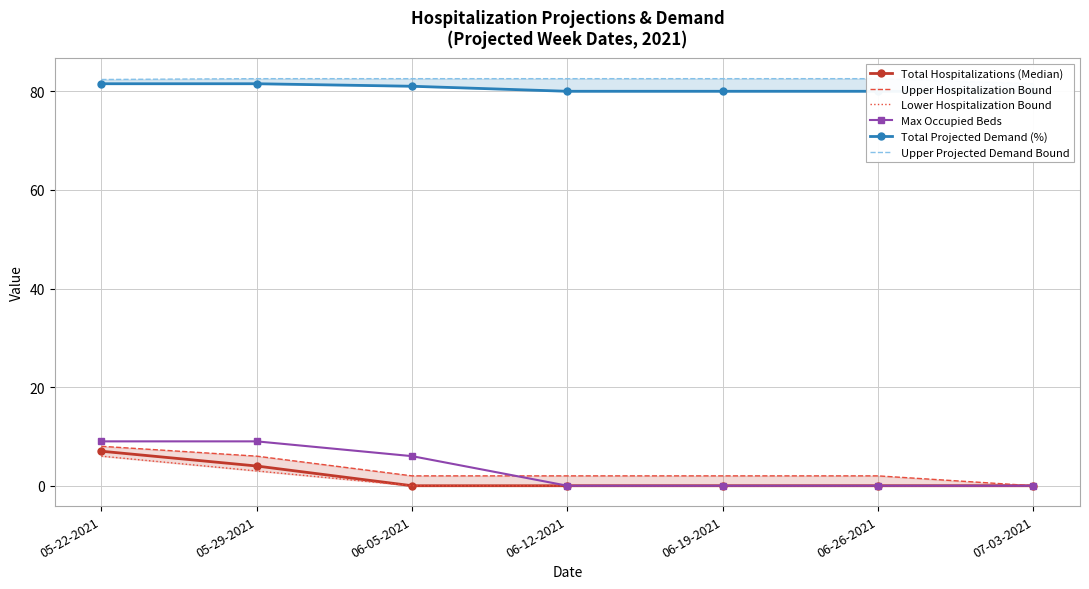

Reading left to right, list all the values displayed in this chart.

Total Hospitalizations (Median): 05-22-2021=7.0	05-29-2021=4.0	06-05-2021=0.0	06-12-2021=0.0	06-19-2021=0.0	06-26-2021=0.0	07-03-2021=0.0
Upper Hospitalization Bound: 05-22-2021=8.0	05-29-2021=6.0	06-05-2021=2.0	06-12-2021=2.0	06-19-2021=2.0	06-26-2021=2.0	07-03-2021=0.0
Lower Hospitalization Bound: 05-22-2021=6.0	05-29-2021=3.0	06-05-2021=0.0	06-12-2021=0.0	06-19-2021=0.0	06-26-2021=0.0	07-03-2021=0.0
Max Occupied Beds: 05-22-2021=9.0	05-29-2021=9.0	06-05-2021=6.0	06-12-2021=0.0	06-19-2021=0.0	06-26-2021=0.0	07-03-2021=0.0
Total Projected Demand (%): 05-22-2021=81.5	05-29-2021=81.5	06-05-2021=81.0	06-12-2021=80.0	06-19-2021=80.0	06-26-2021=80.0	07-03-2021=80.0
Upper Projected Demand Bound: 05-22-2021=82.4	05-29-2021=82.6	06-05-2021=82.6	06-12-2021=82.6	06-19-2021=82.6	06-26-2021=82.6	07-03-2021=81.5